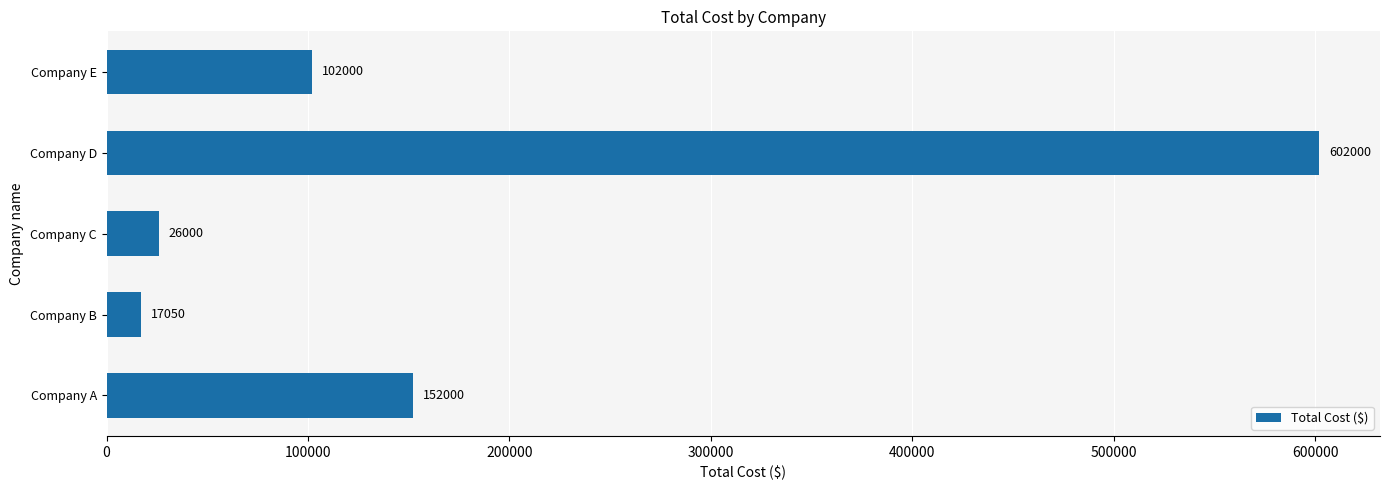

List the labels in order of value, smallest first.

Company B, Company C, Company E, Company A, Company D